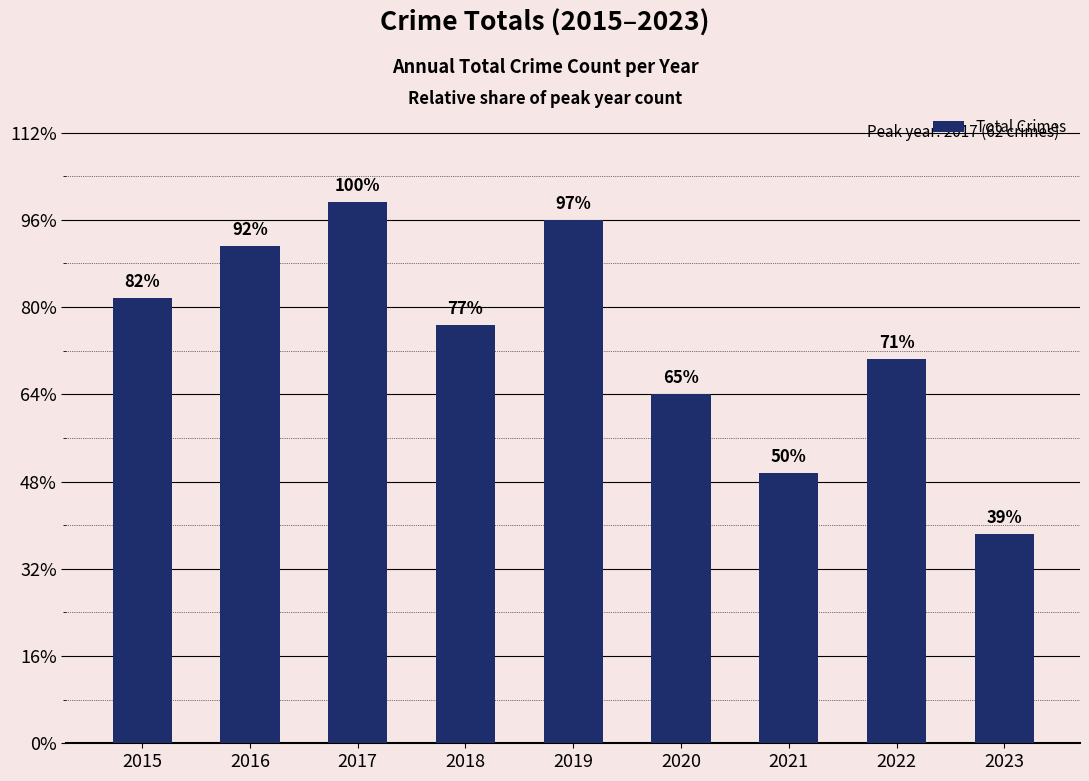

List the labels in order of value, smallest first.

2023, 2021, 2020, 2022, 2018, 2015, 2016, 2019, 2017